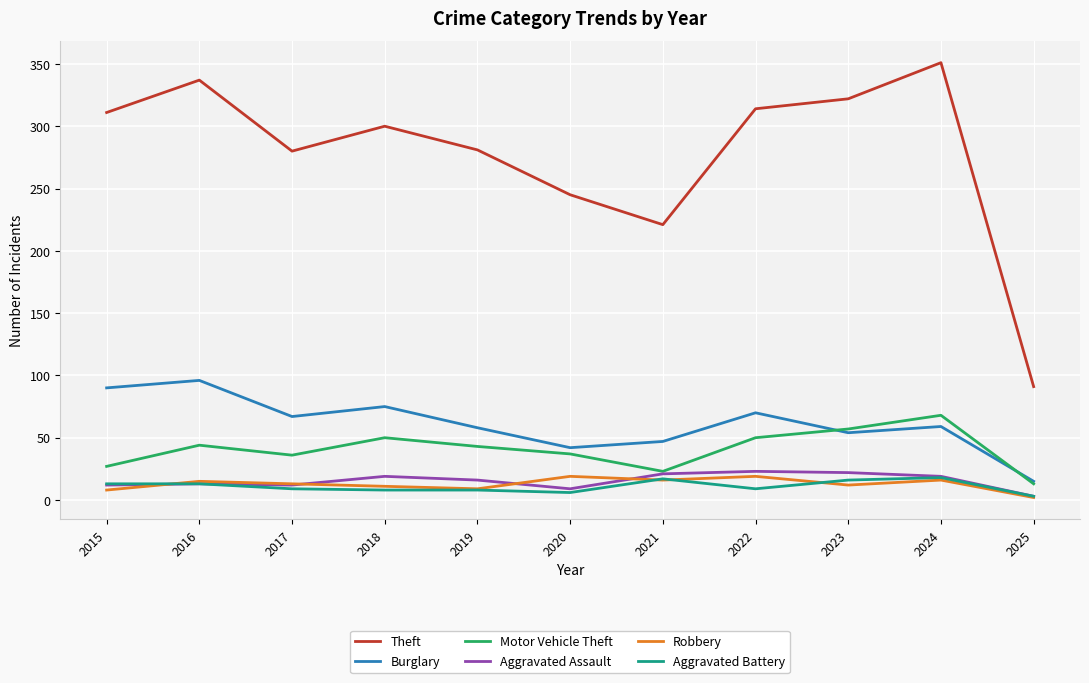

What is the average value of the Robbery series?

13